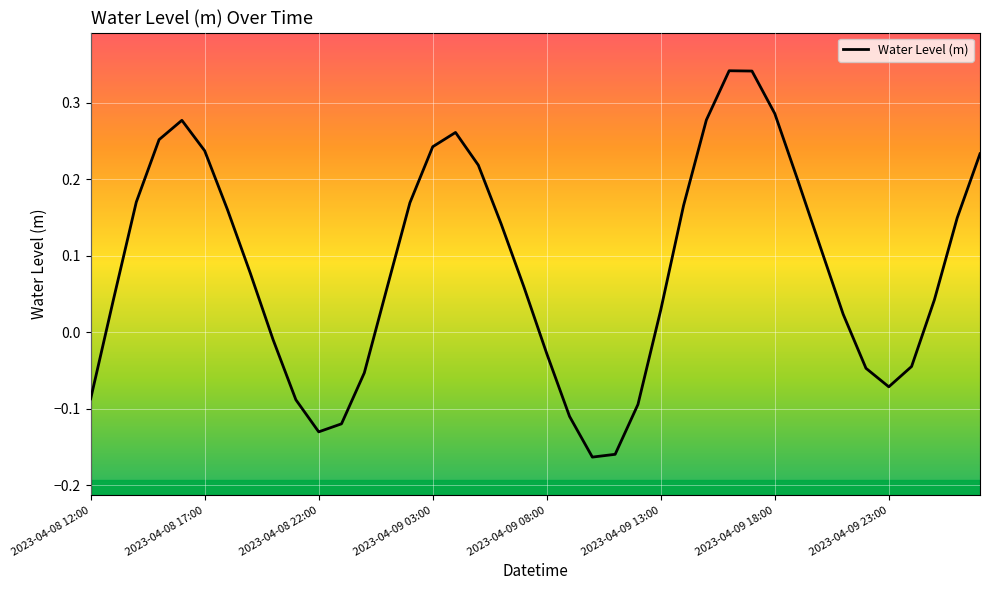

What is the difference between the maximum and minimum values?

0.5